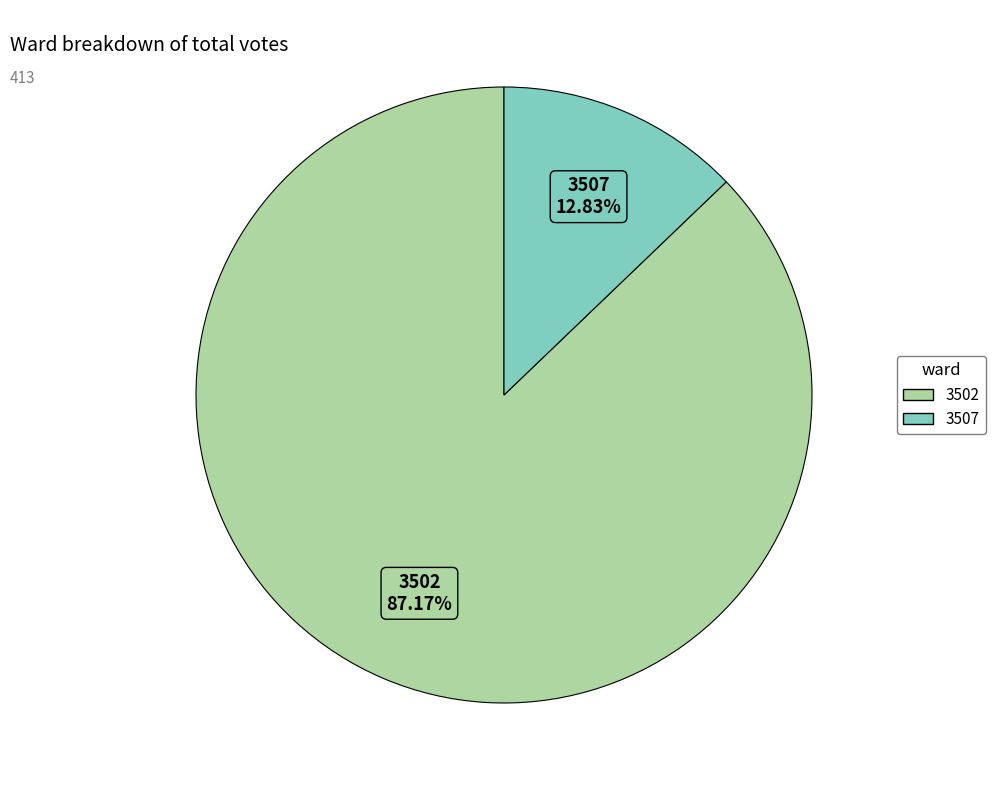

To the nearest percent, what is the combined percentage of 3507 and 3502?

100%